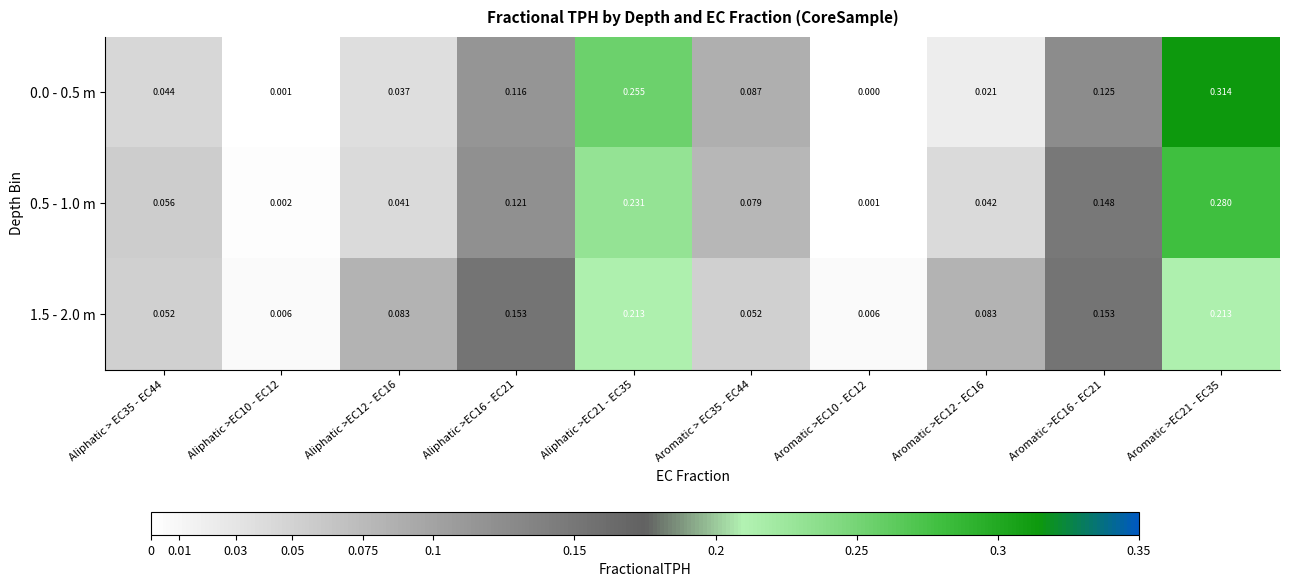

Is the value of 0.0 - 0.5 m at Aliphatic >EC12 - EC16 greater than the value of 0.5 - 1.0 m at Aliphatic > EC35 - EC44?

No